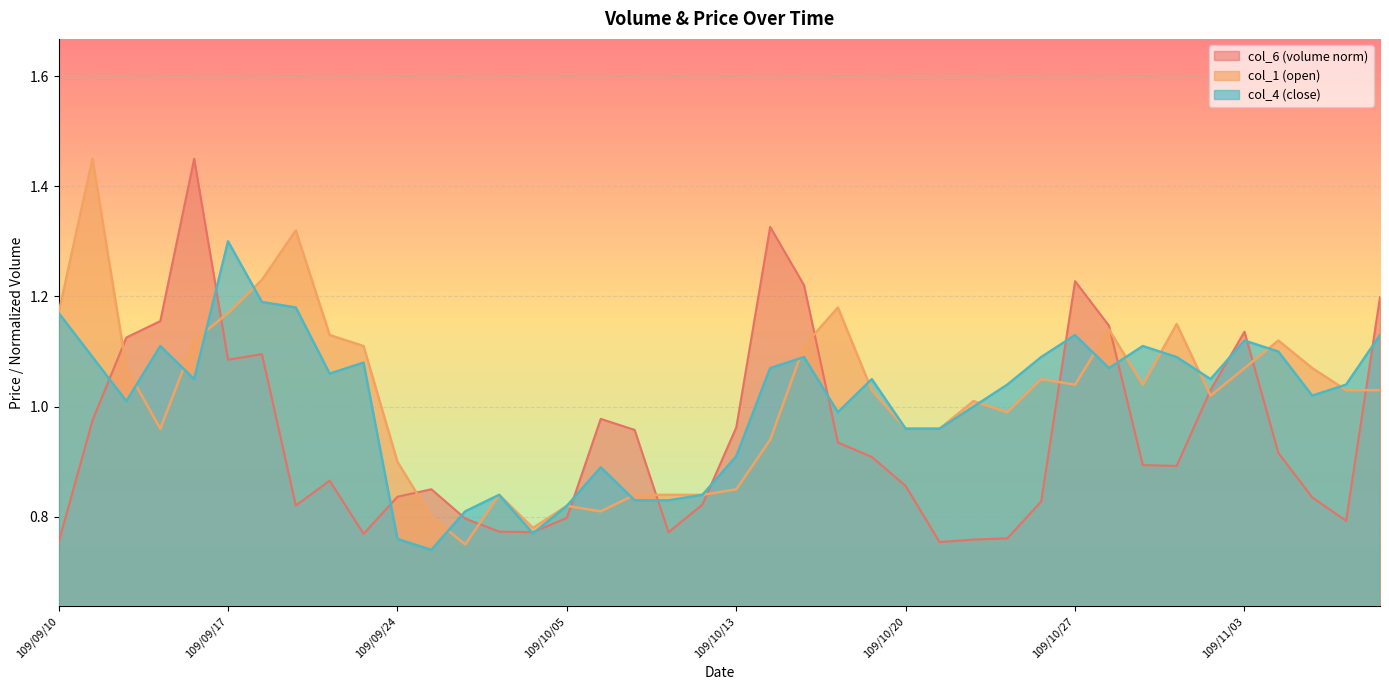

Rank the categories by col_4 value from highest to lowest.

109/09/17, 109/09/18, 109/09/21, 109/09/10, 109/10/27, 109/11/09, 109/11/03, 109/09/15, 109/10/29, 109/11/04, 109/09/11, 109/10/15, 109/10/26, 109/10/30, 109/09/23, 109/10/14, 109/10/28, 109/09/22, 109/09/16, 109/10/19, 109/11/02, 109/10/23, 109/11/06, 109/11/05, 109/09/14, 109/10/22, 109/10/16, 109/10/20, 109/10/21, 109/10/13, 109/10/06, 109/09/29, 109/10/12, 109/10/07, 109/10/08, 109/10/05, 109/09/28, 109/09/30, 109/09/24, 109/09/25